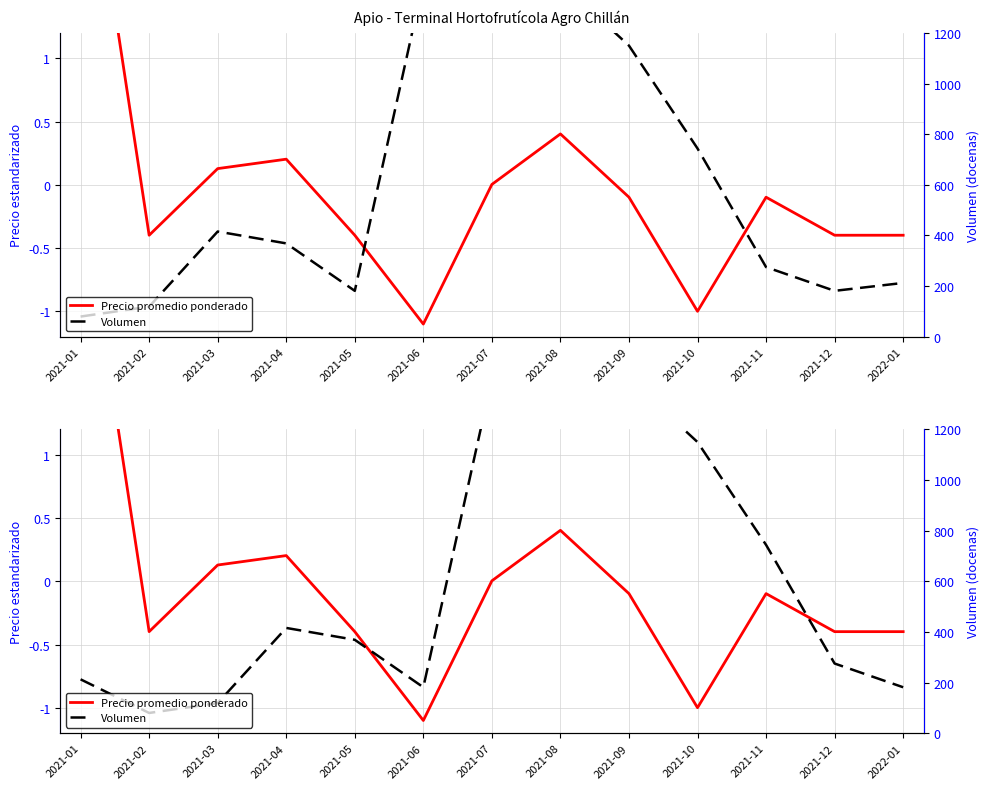

The value of Volumen at 2021-08 is 1.3. True or false?

True